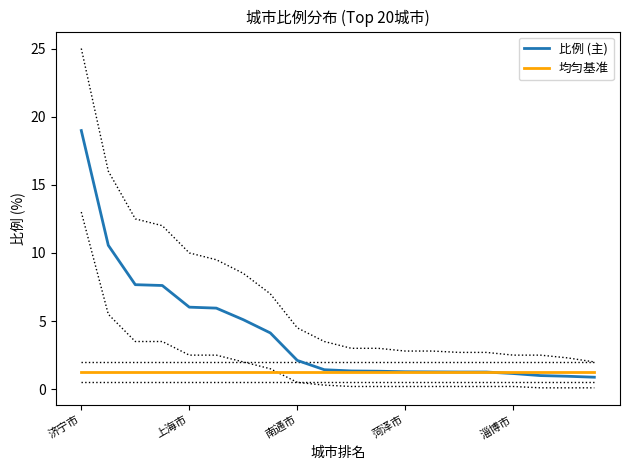

What is the sum of all 比例 (主) values?

81.3